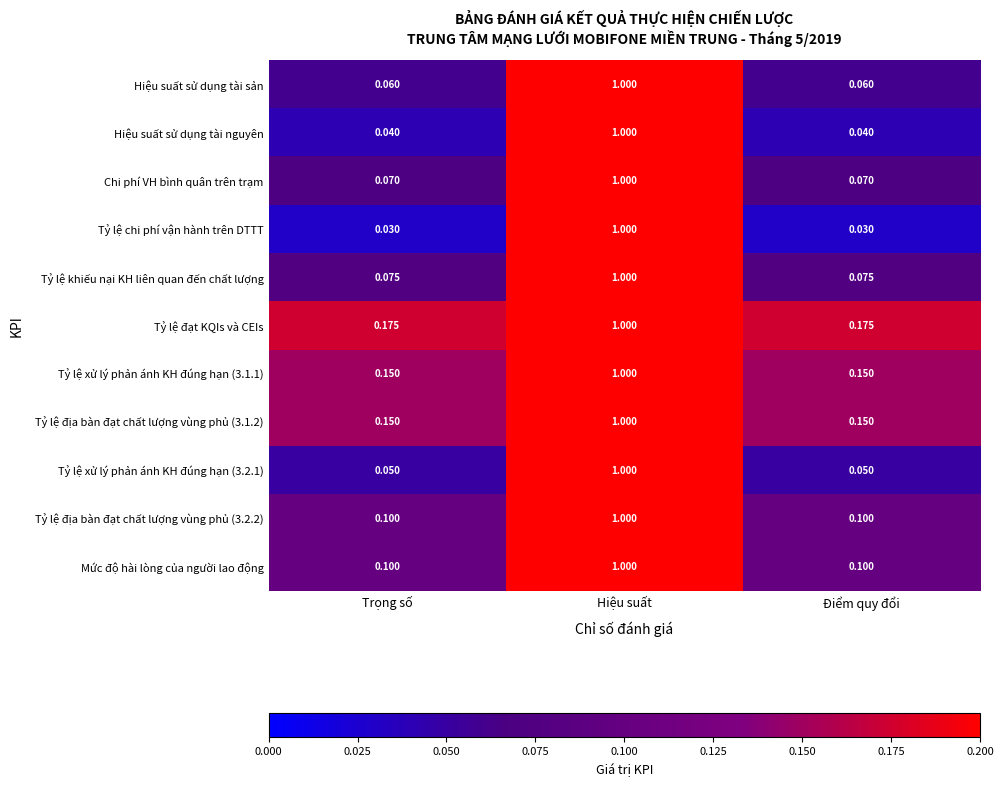

Which series has the widest spread of values?

Tỷ lệ chi phí vận hành trên DTTT